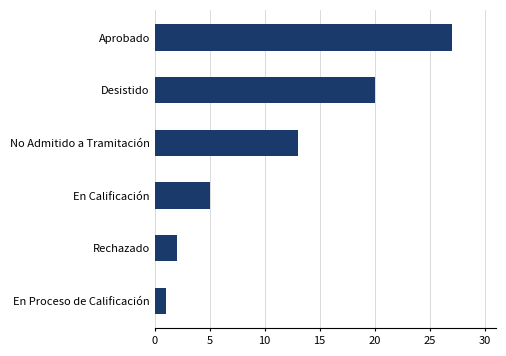

Reading bottom to top, list all the values displayed in this chart.

1	2	5	13	20	27